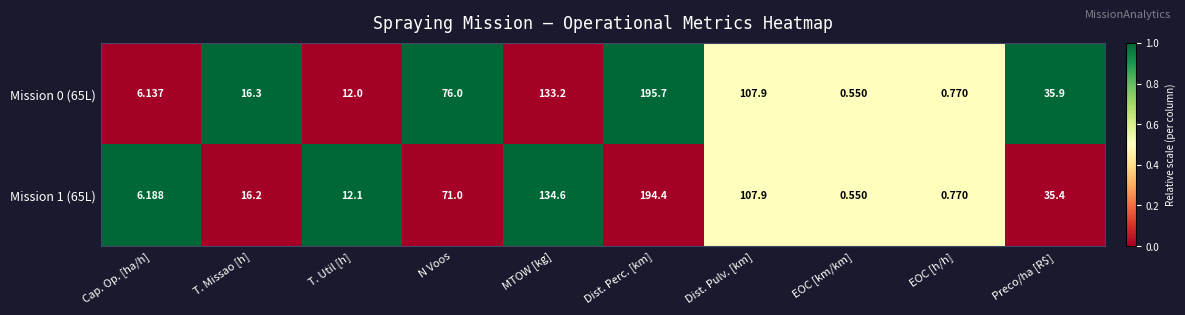

Rank the series by their average value, from lowest to highest.

Mission 1 (65L), Mission 0 (65L)